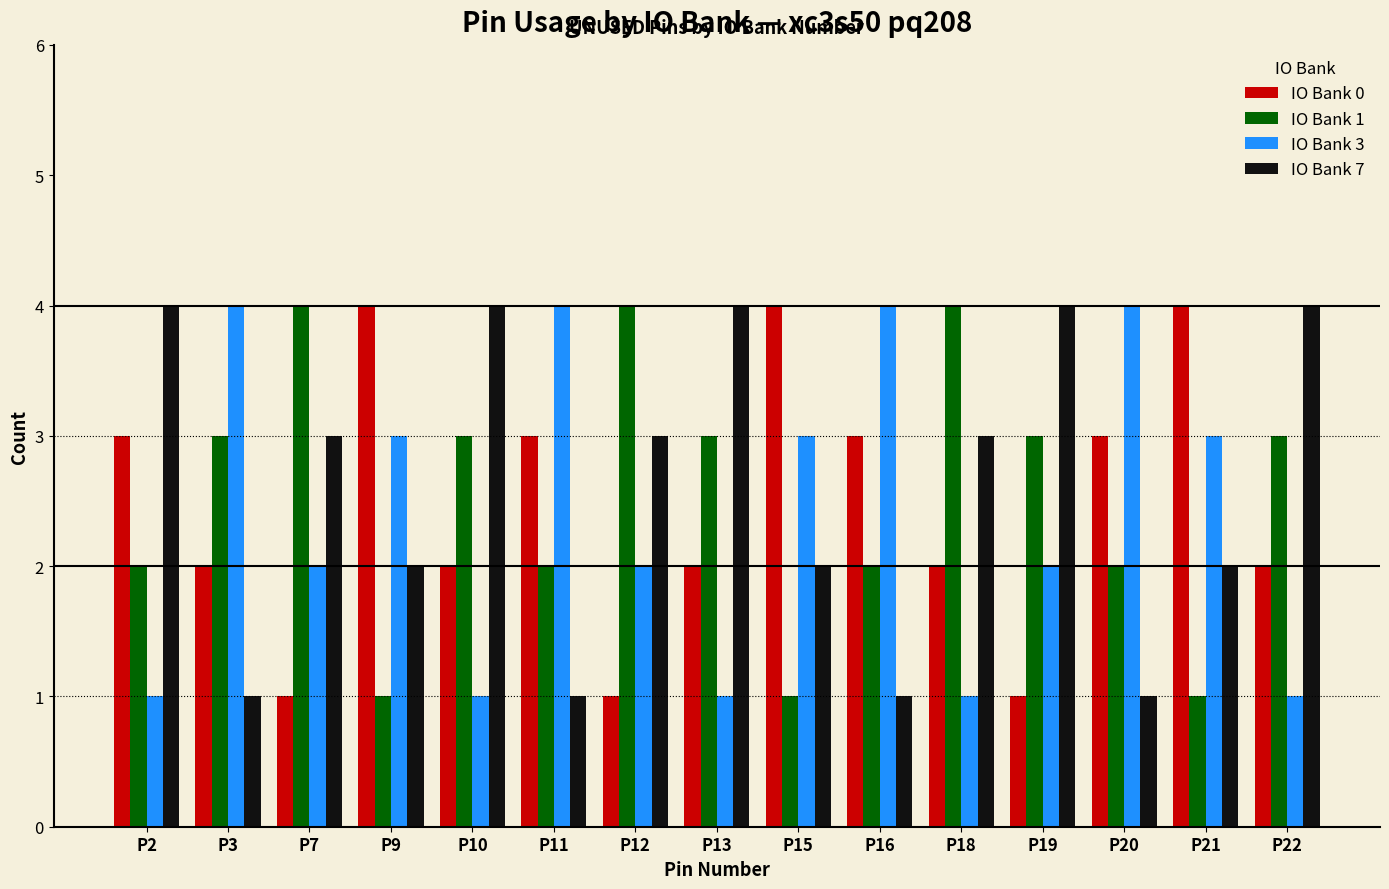

Rank the series by their average value, from highest to lowest.

IO Bank 7, IO Bank 1, IO Bank 0, IO Bank 3